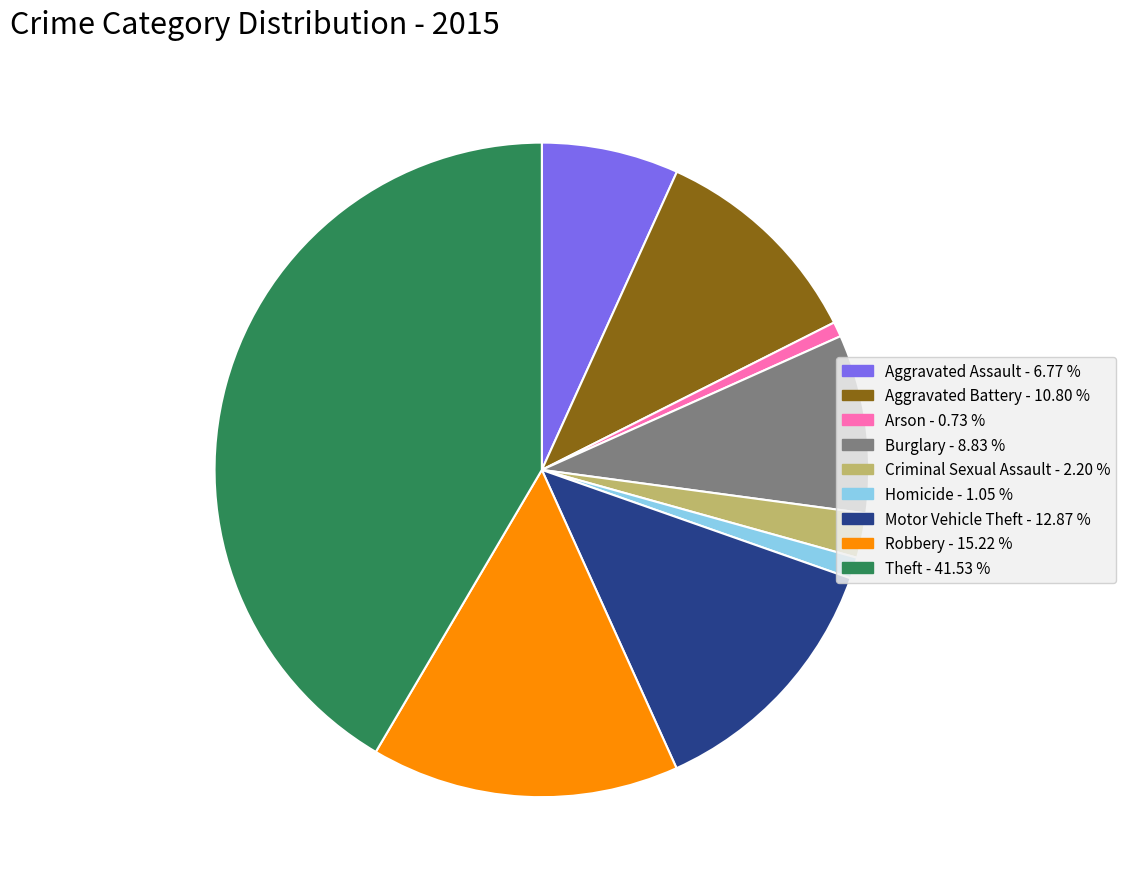

Is the sum of Homicide and Robbery greater than half?

No